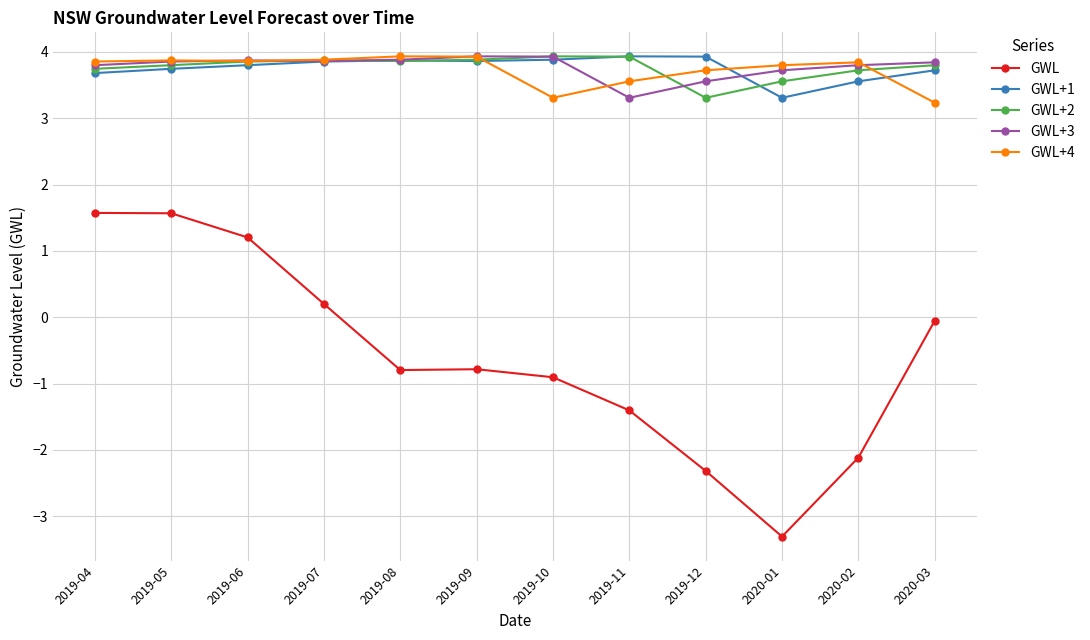

What position from the left is 2019-08?

5